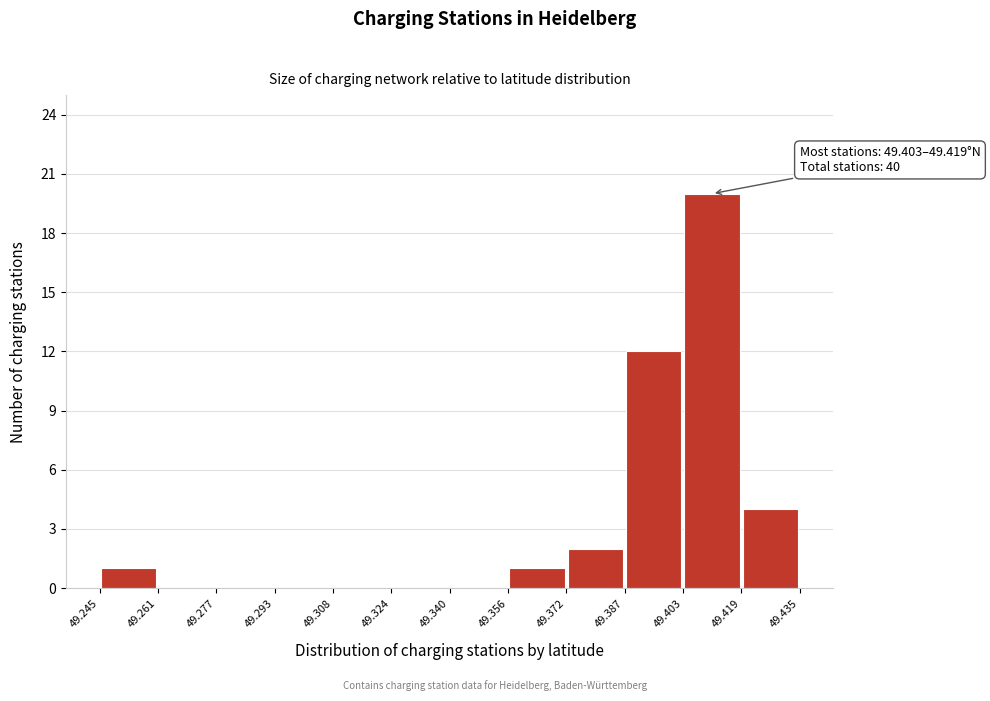

Over which range of the x-axis is the bar tallest?

49.403 to 49.419